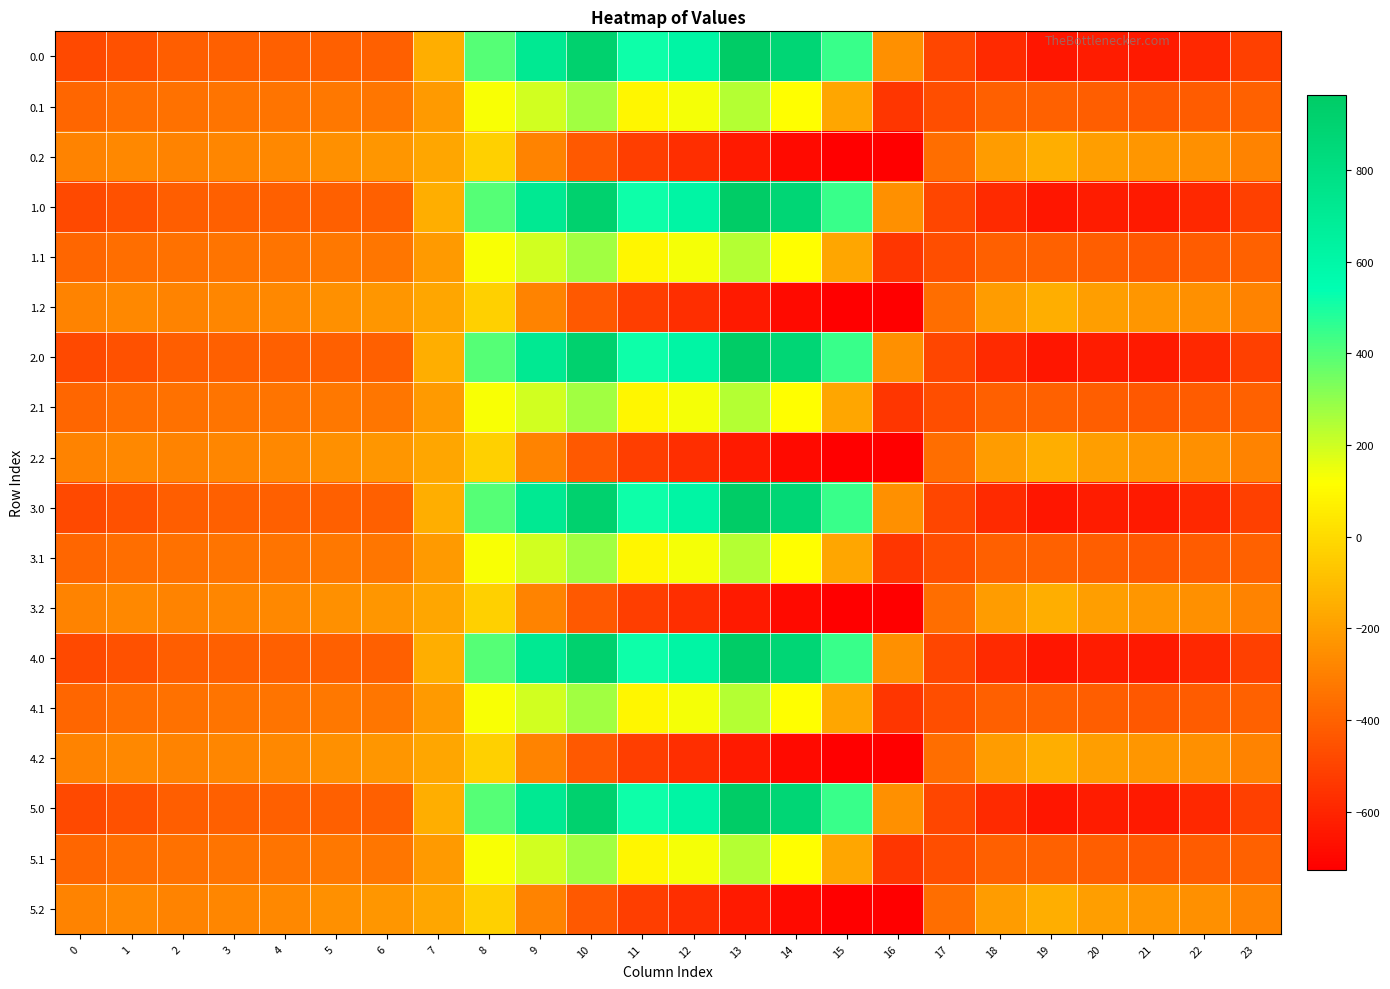

Which has a higher value, 19 or 3?

3